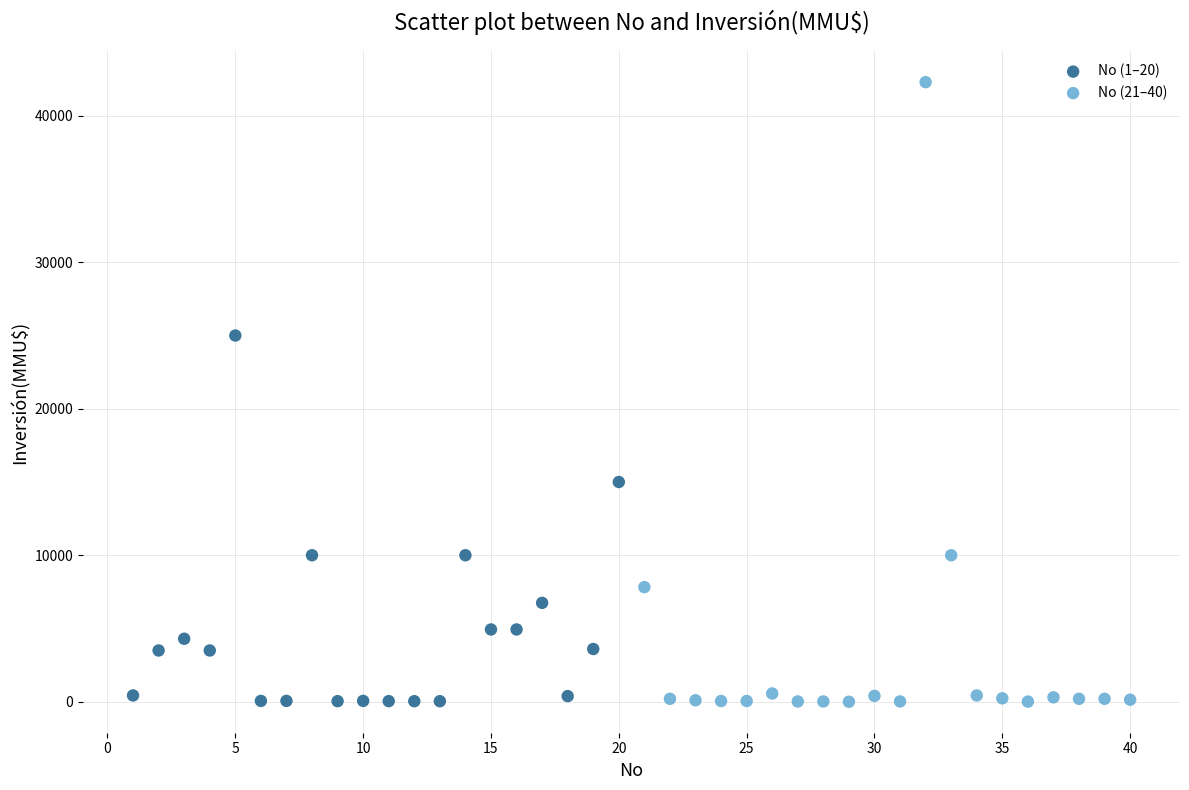

Which series has the widest spread of Y values?

No (21–40)